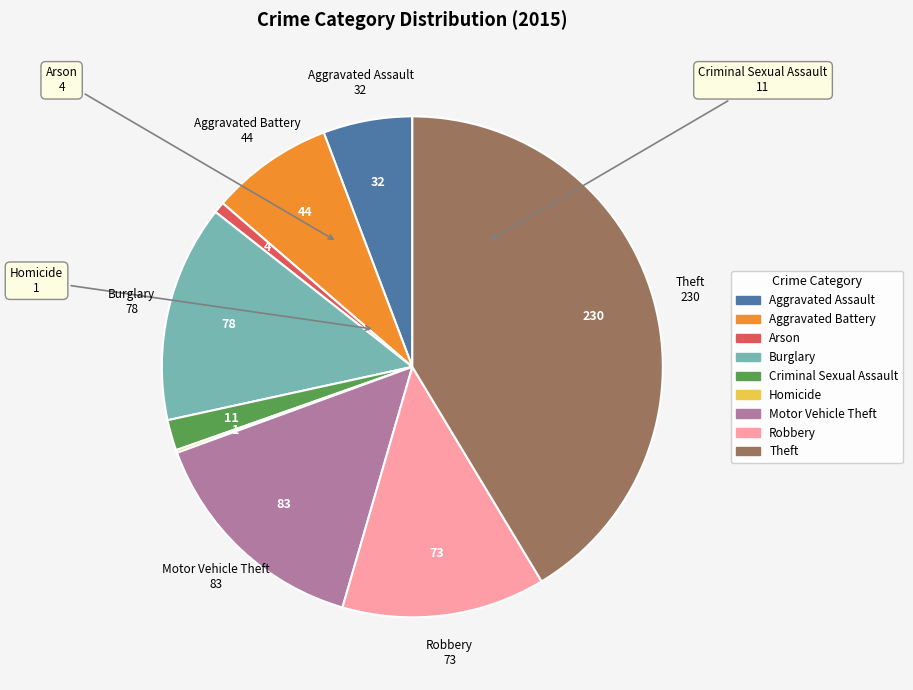

Is it true that Theft is 41% of the pie?

True